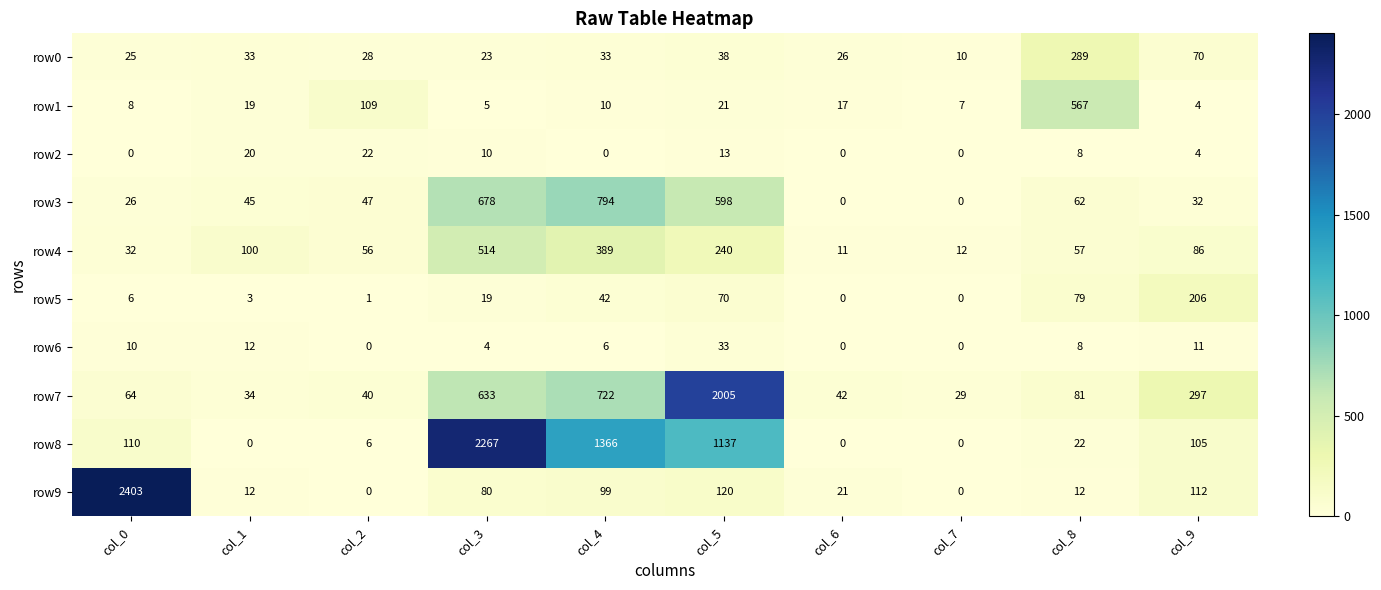

Which series changed the most between col_6 and col_8?

row1